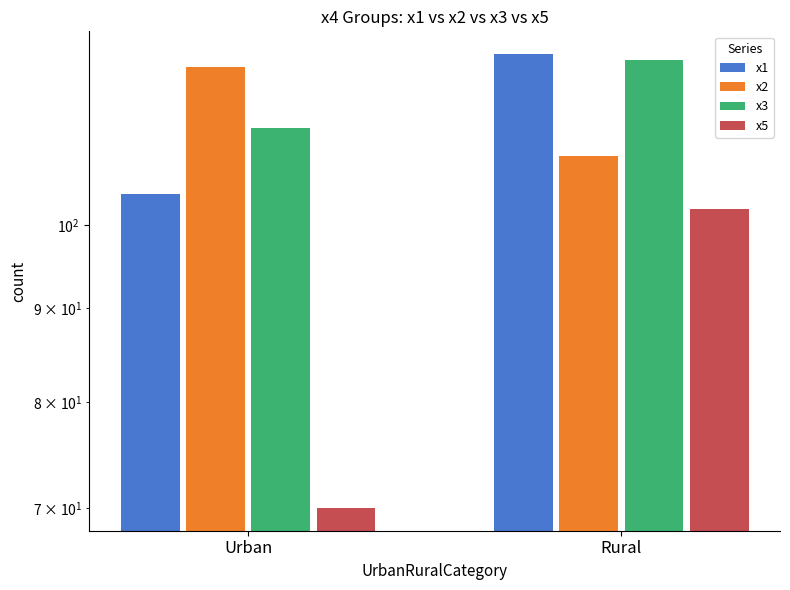

Between Urban and Rural, which series saw the biggest shift?

x5